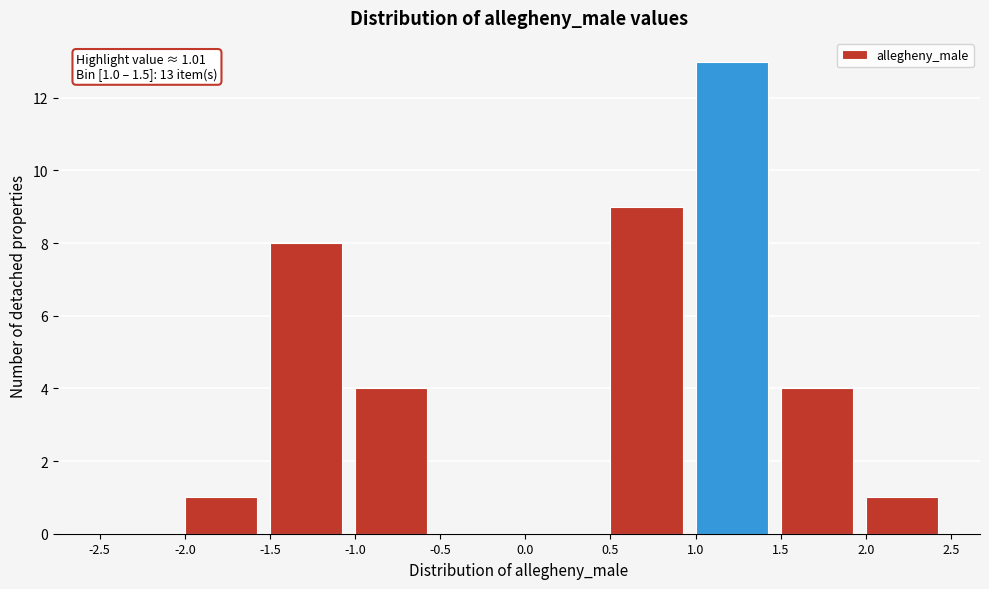

Which range on the x-axis has the tallest bar?

1.0 to 1.5